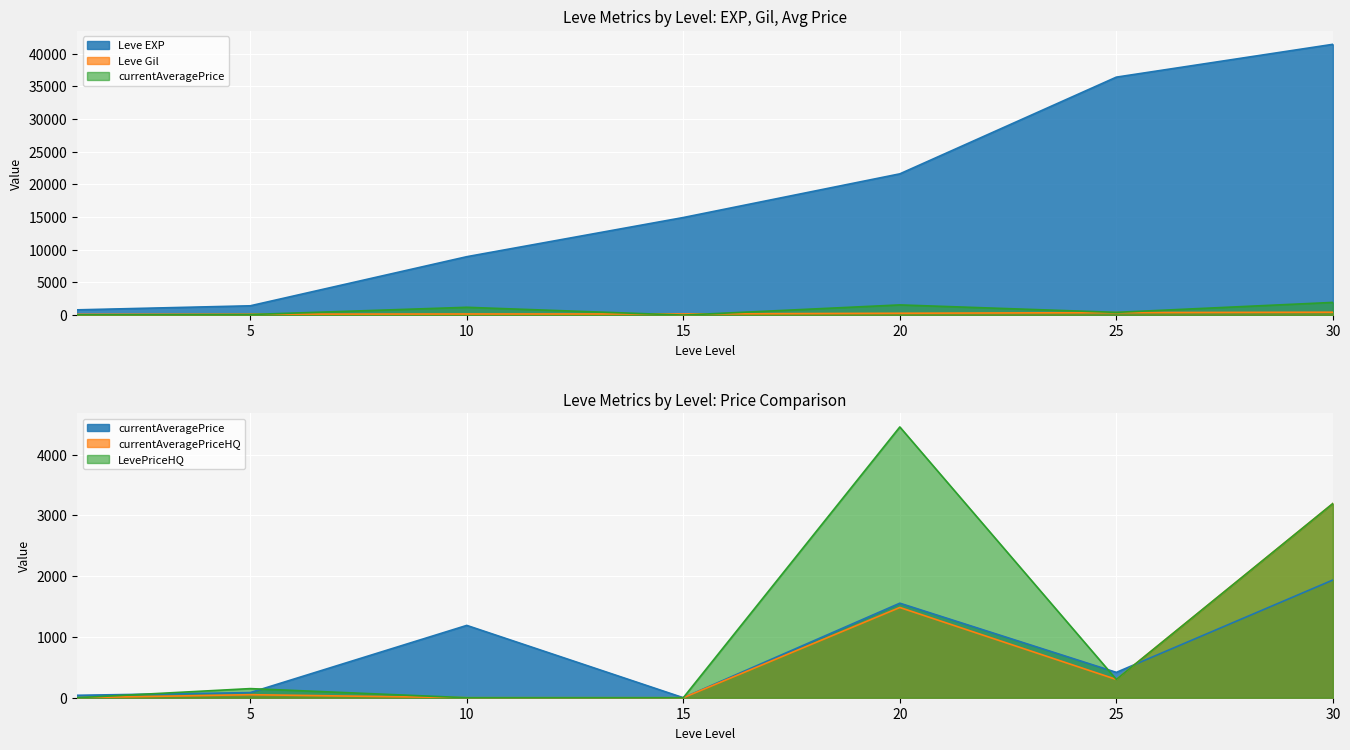

Which has a higher value, 5 or 30?

30